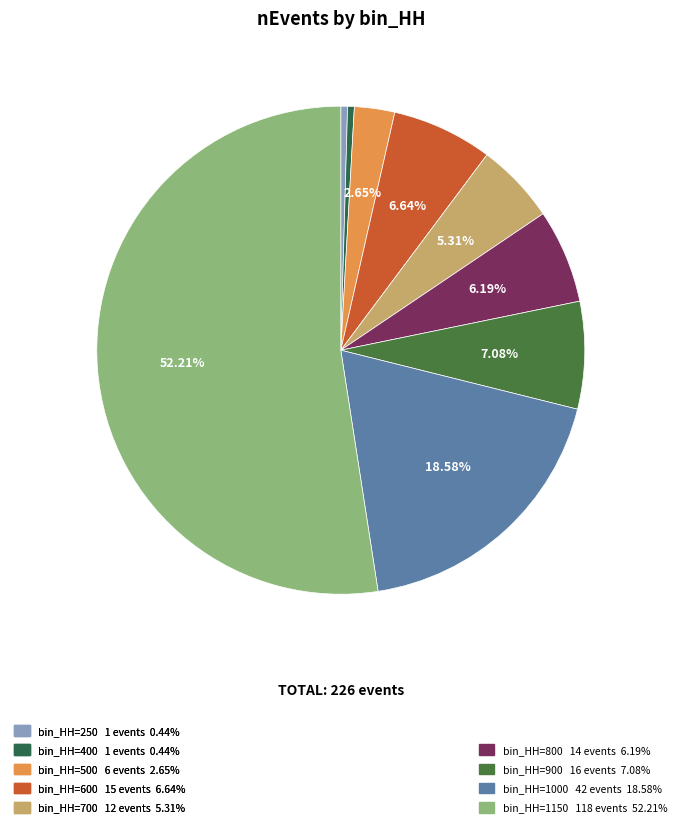

Count the number of slices in the pie.

9